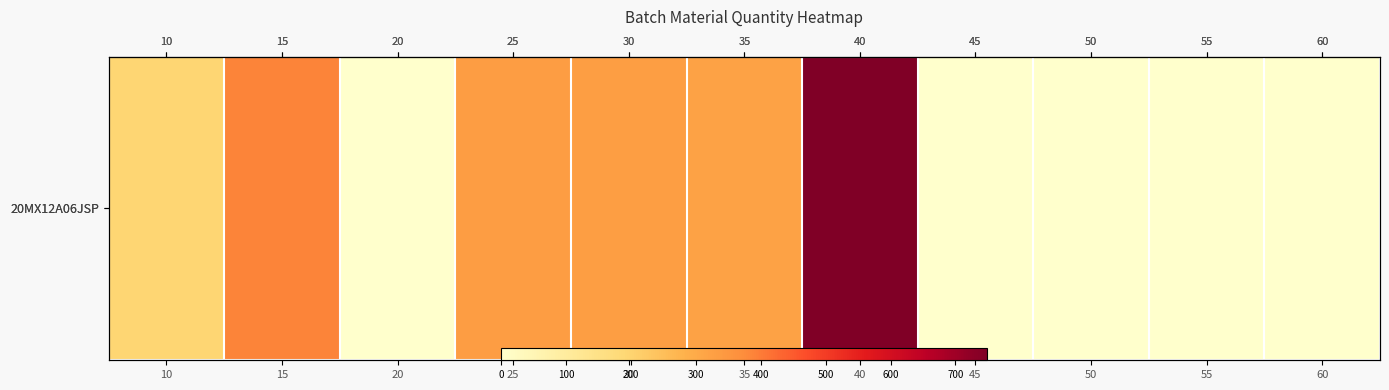

List the labels in order of value, smallest first.

20, 45, 55, 60, 50, 10, 35, 30, 25, 15, 40